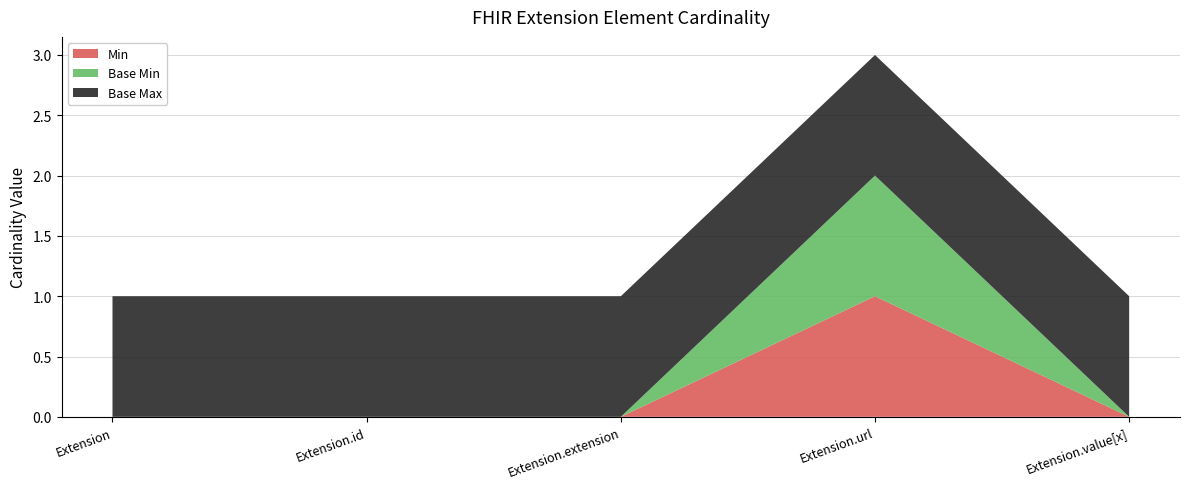

Reading left to right, extract all data points from this chart.

Min: Extension=0	Extension.id=0	Extension.extension=0	Extension.url=1	Extension.value[x]=0
Base Min: Extension=0	Extension.id=0	Extension.extension=0	Extension.url=1	Extension.value[x]=0
Base Max: Extension=1	Extension.id=1	Extension.extension=1	Extension.url=1	Extension.value[x]=1